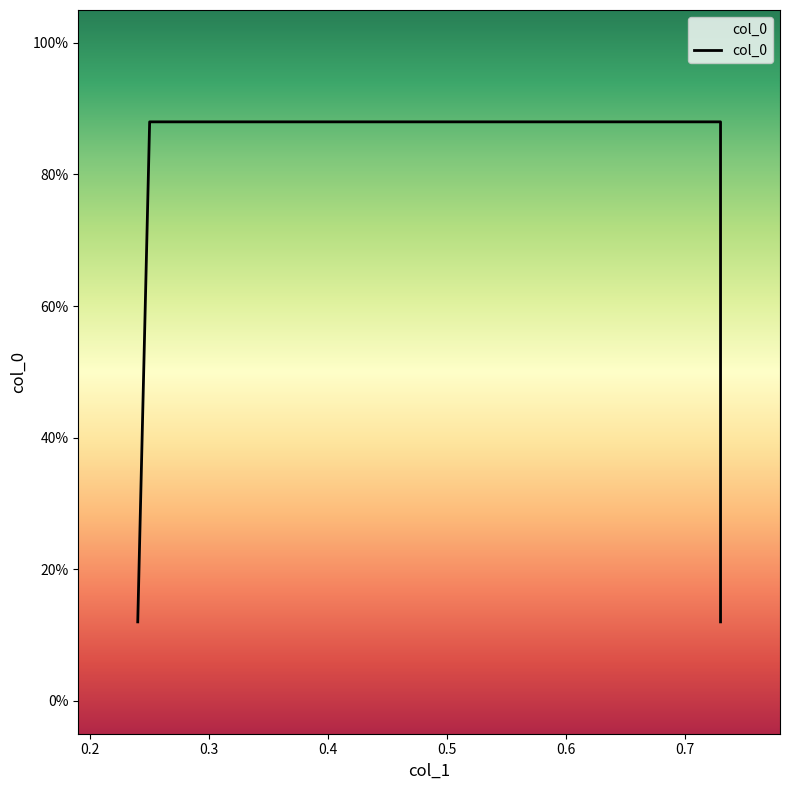

Does the chart display data point markers on the line(s)?

No